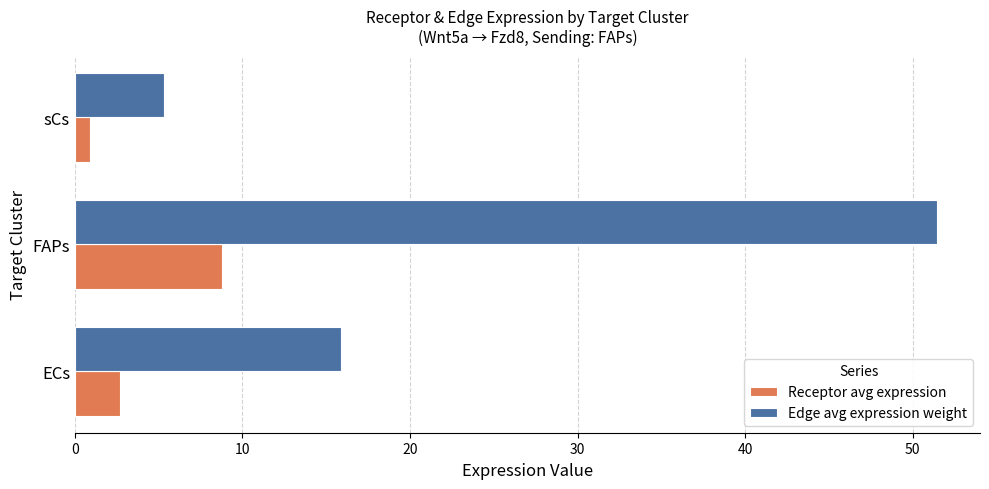

What is the spread (max minus min) of values at ECs?

13.2